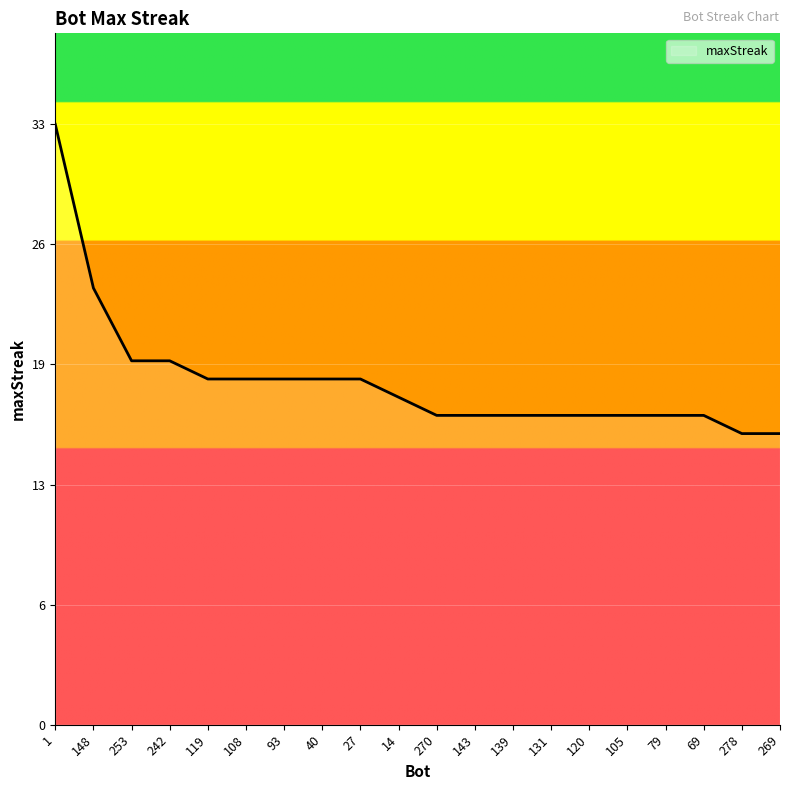

What is the ratio of the value at 148 to the value at 14?

1.3